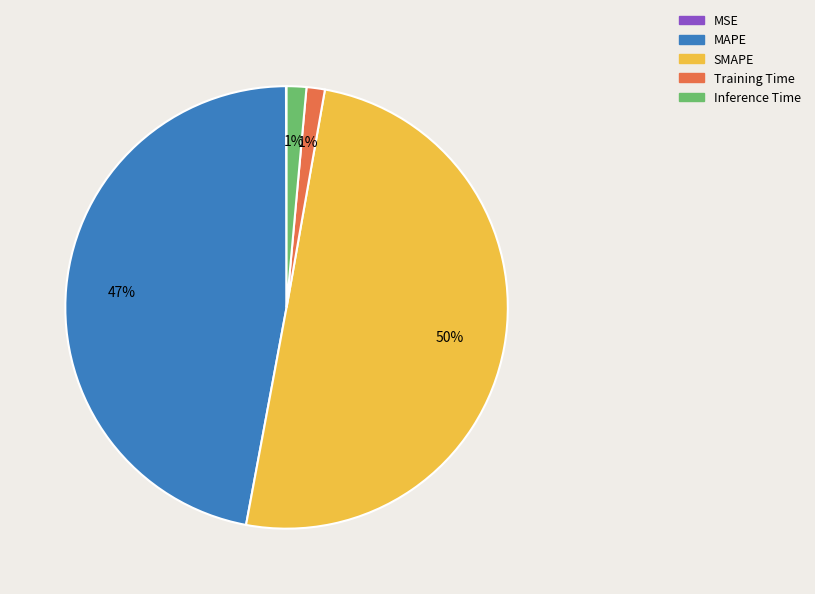

The MAPE slice represents 47% of the pie. True or false?

True